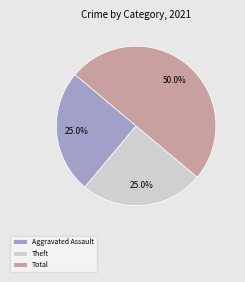

Count the number of slices in the pie.

3